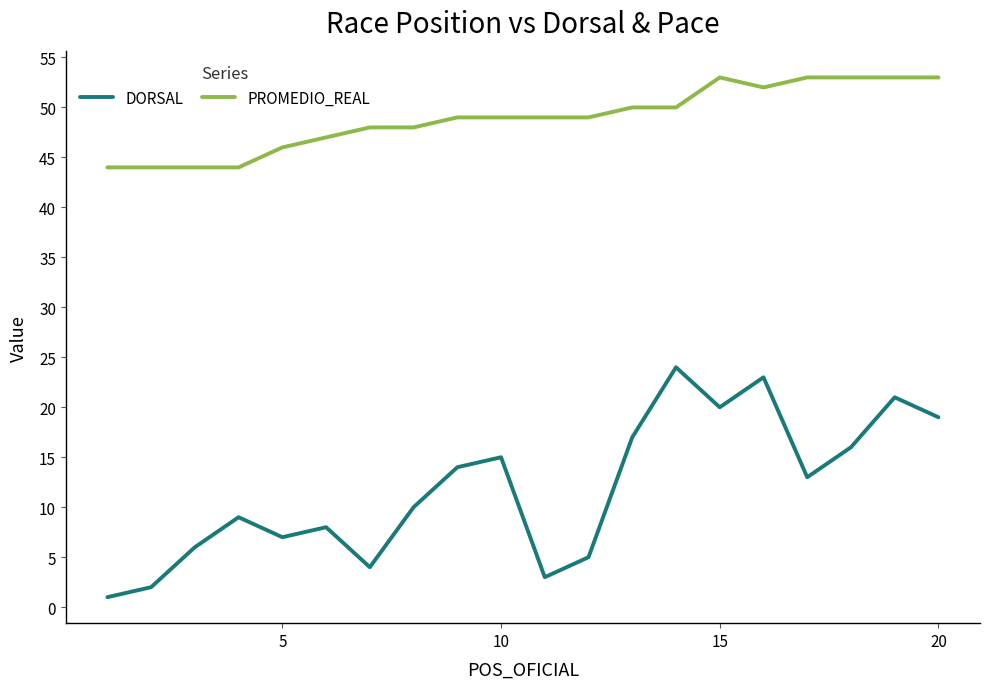

List the series in order of their overall mean, highest first.

PROMEDIO_REAL, DORSAL